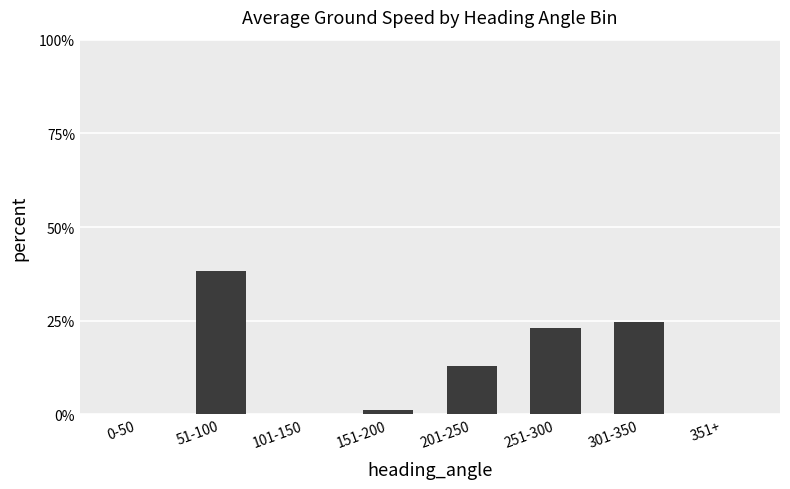

Reading left to right, extract all data points from this chart.

0.0	38.2	0.0	1.2	13.0	22.9	24.6	0.0